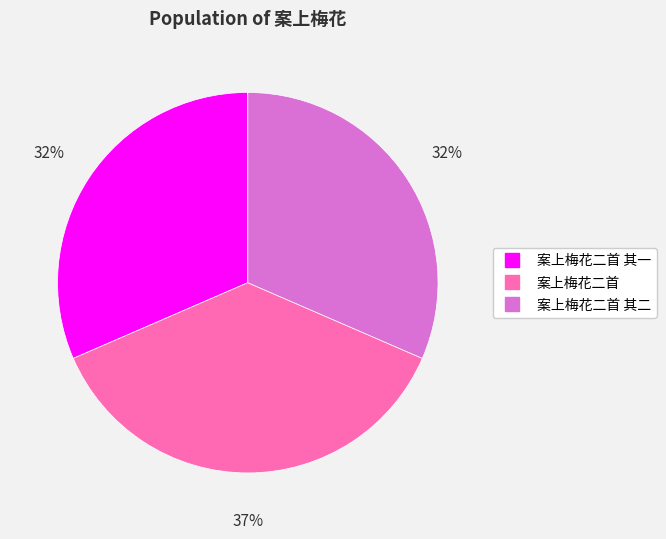

Is there a majority slice in this chart?

No